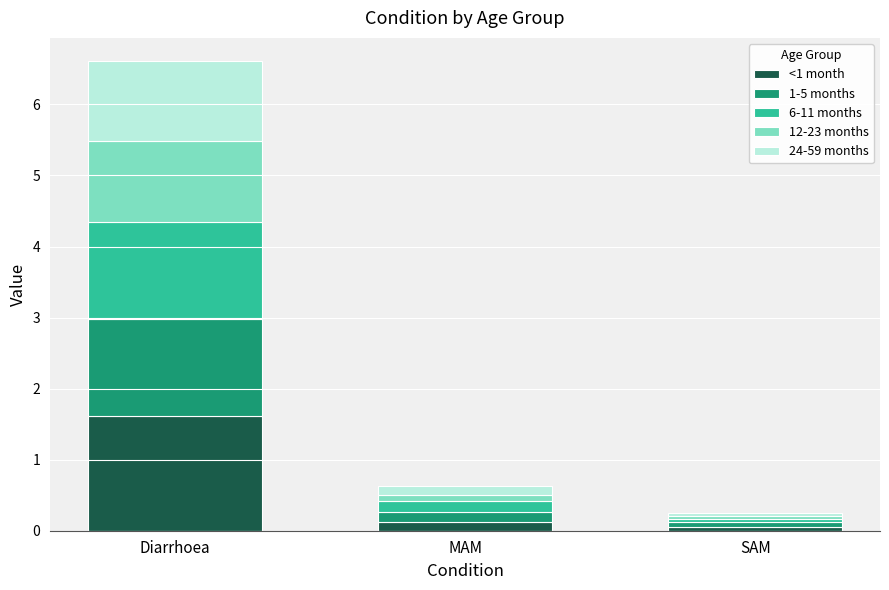

At which label does <1 month reach its peak?

Diarrhoea